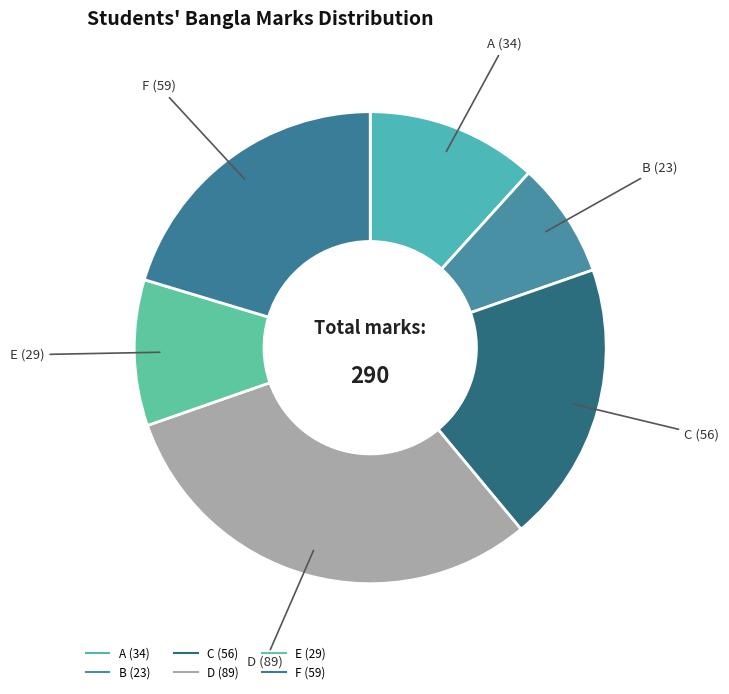

Which has a higher value, B or C?

C